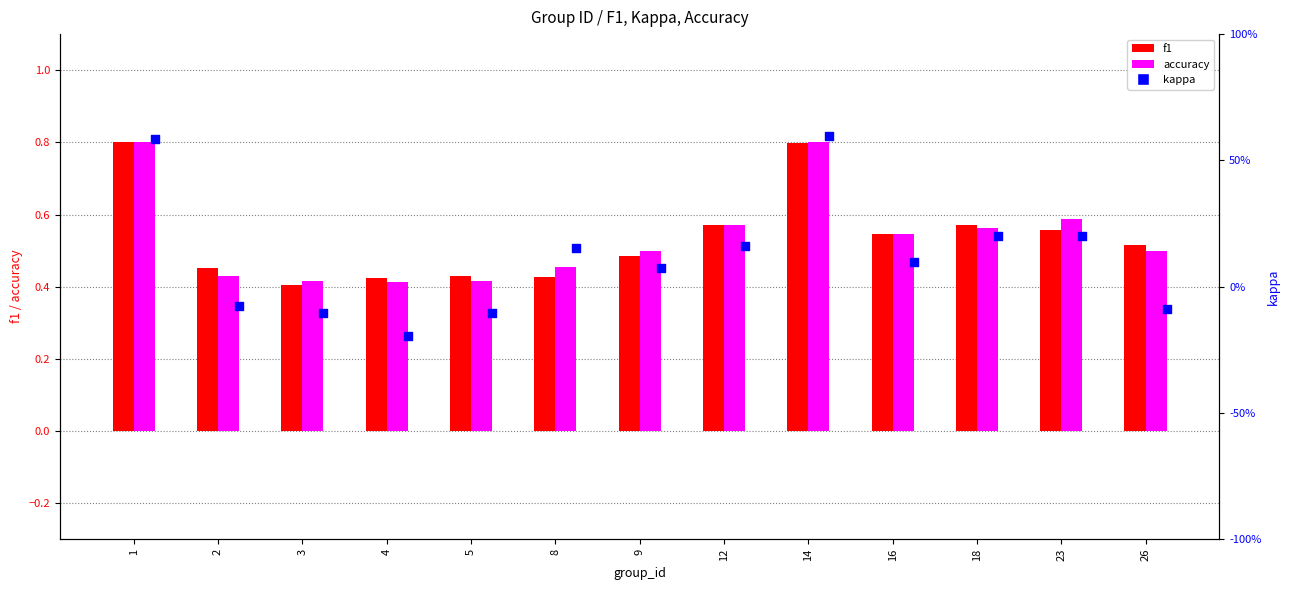

At how many categories does at least one series exceed 0?

13